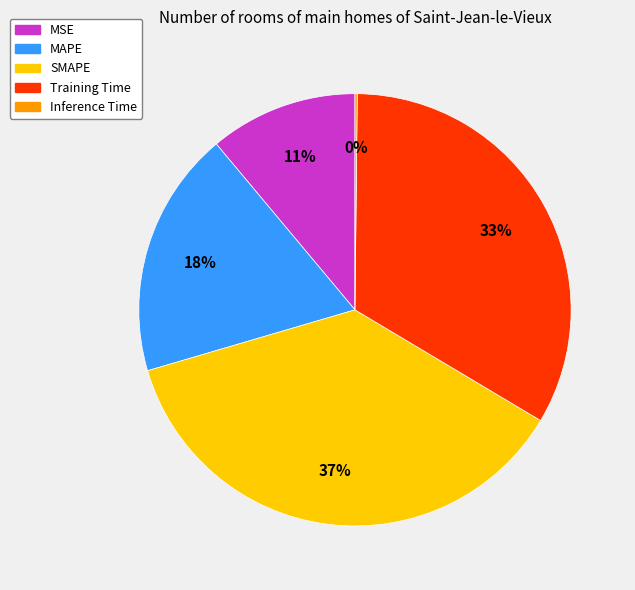

Combined, do MSE and Training Time account for over 50%?

No